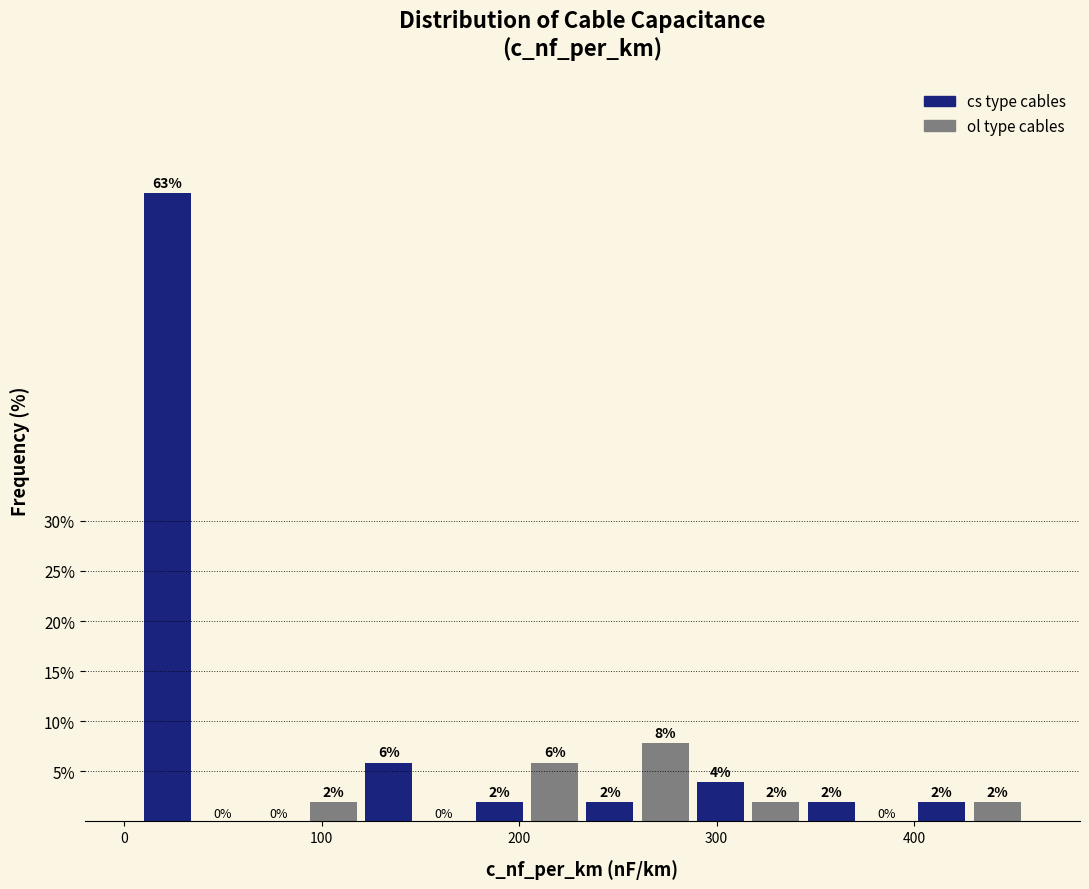

Read against the x-axis, roughly where is the centre of the tallest bar?

20